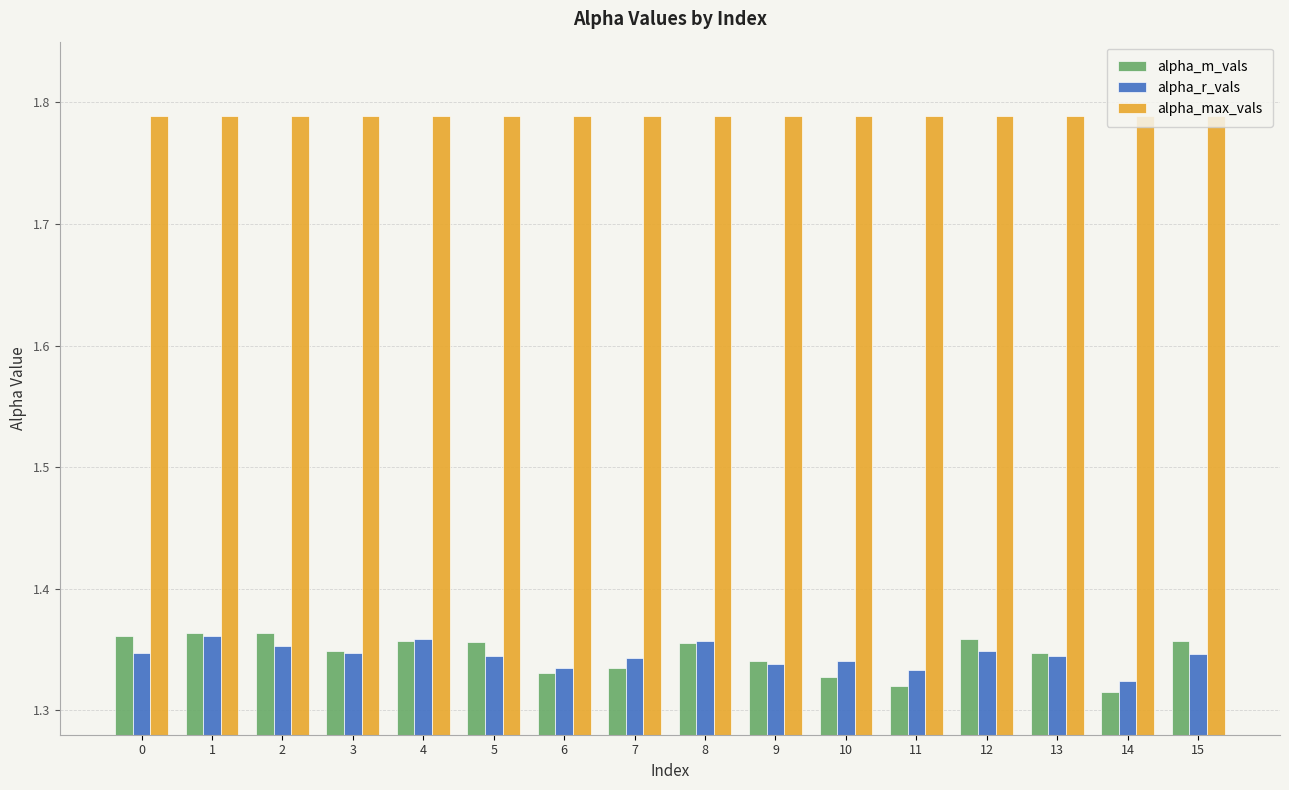

Which series has the widest spread of values?

alpha_m_vals